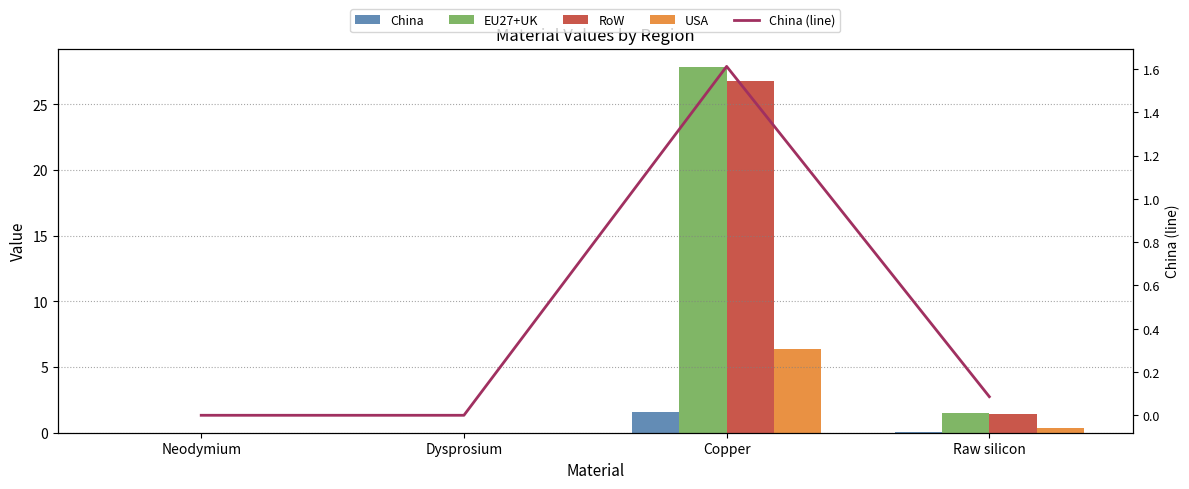

What is the average value of the China series?

0.4